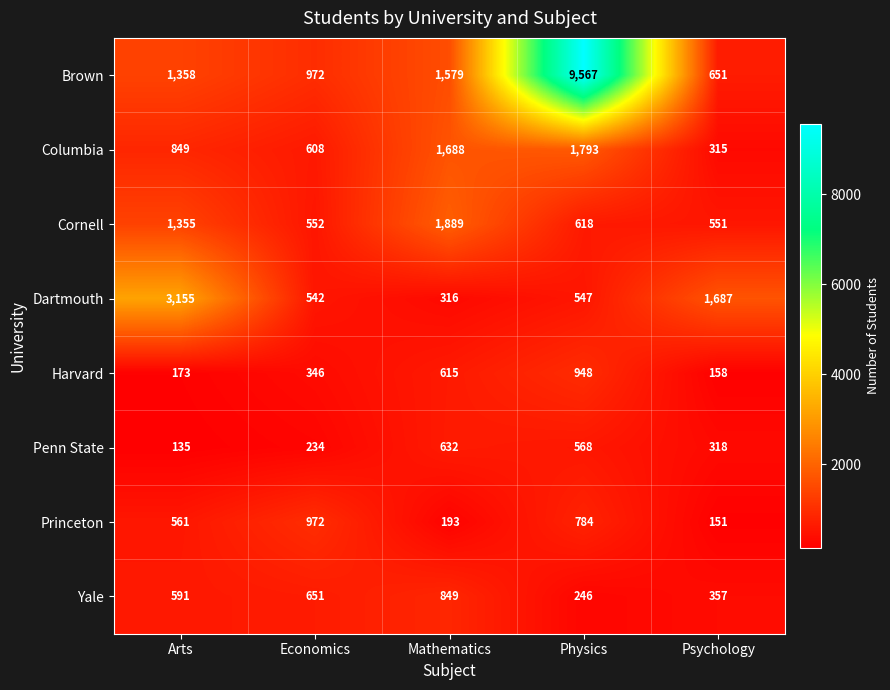

Is it true that Dartmouth equals 4315 at Arts?

False